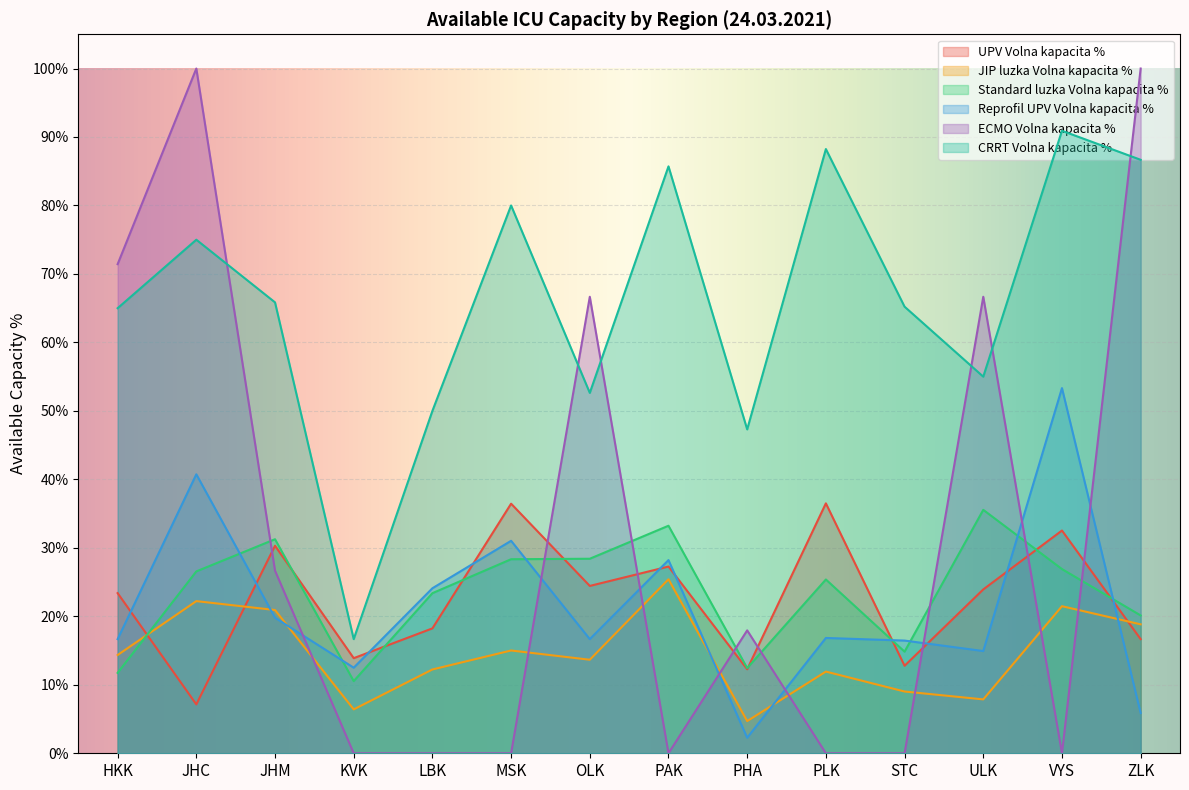

At which label is CRRT Volna kapacita % closest to 0?

KVK